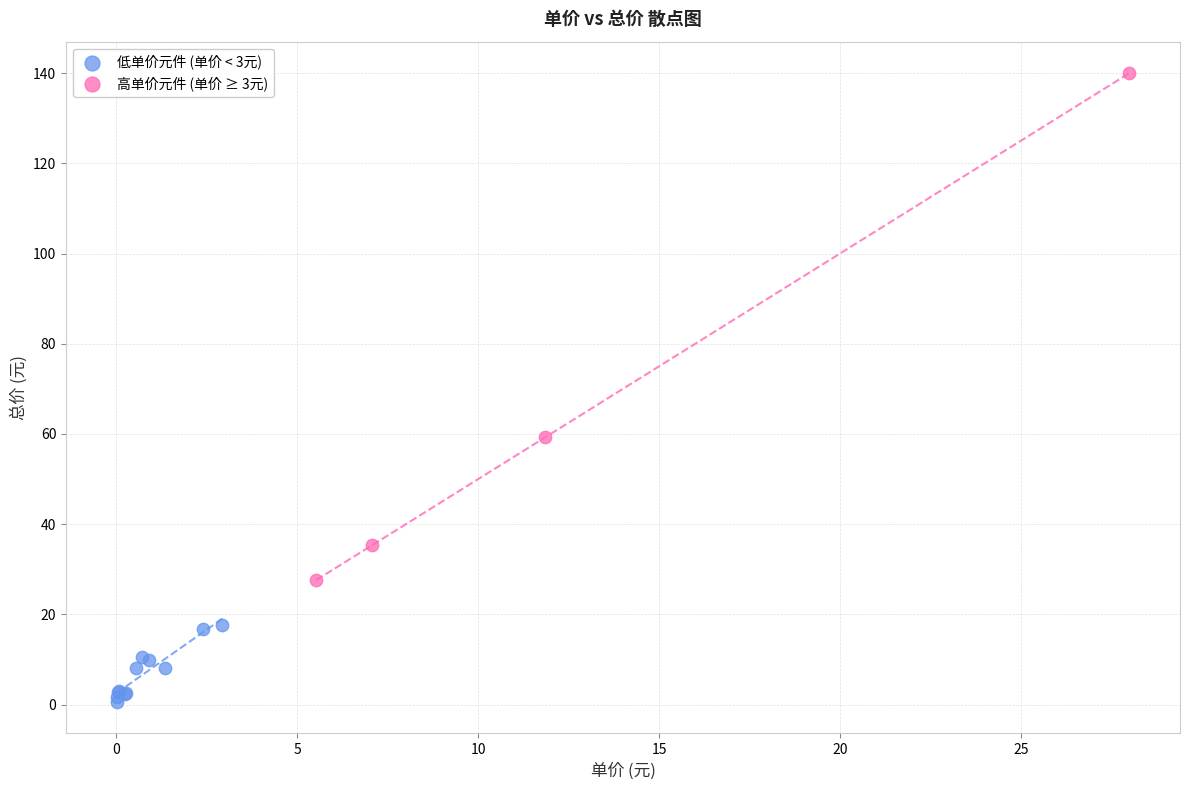

Which series contains the lowest Y value?

低单价元件 (单价 < 3元)